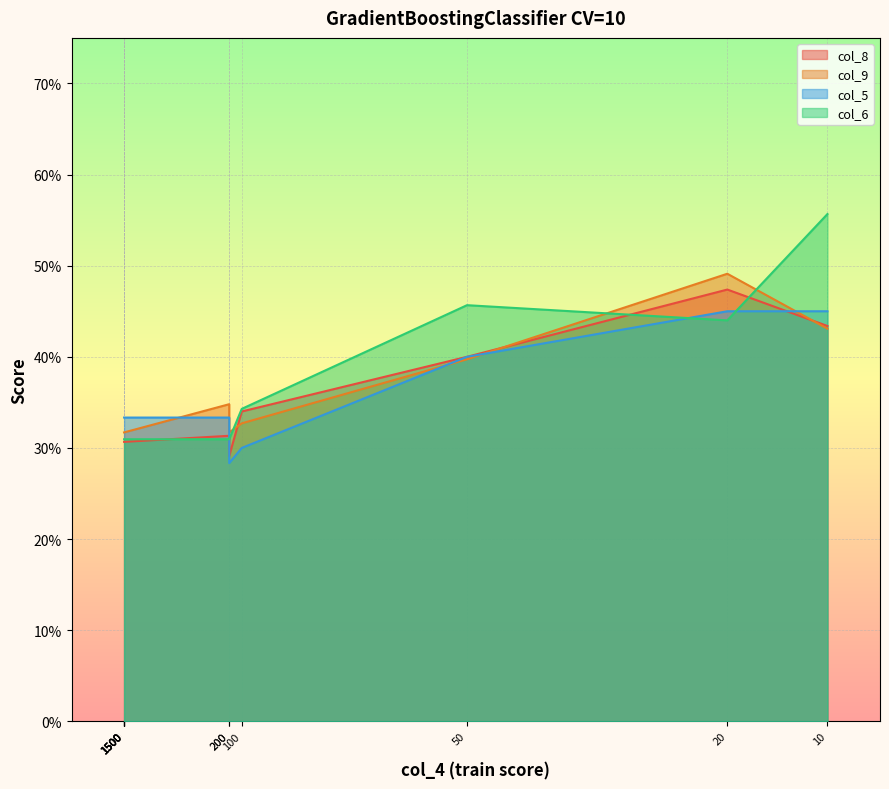

The col_9 series shows 0.3 at n_estimators=150. True or false?

True